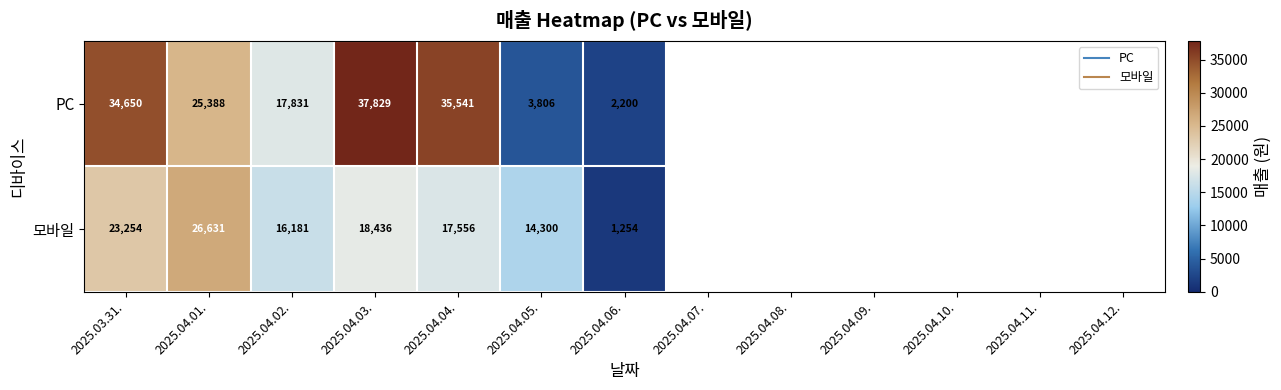

Rank the series by their maximum value, from lowest to highest.

모바일, PC